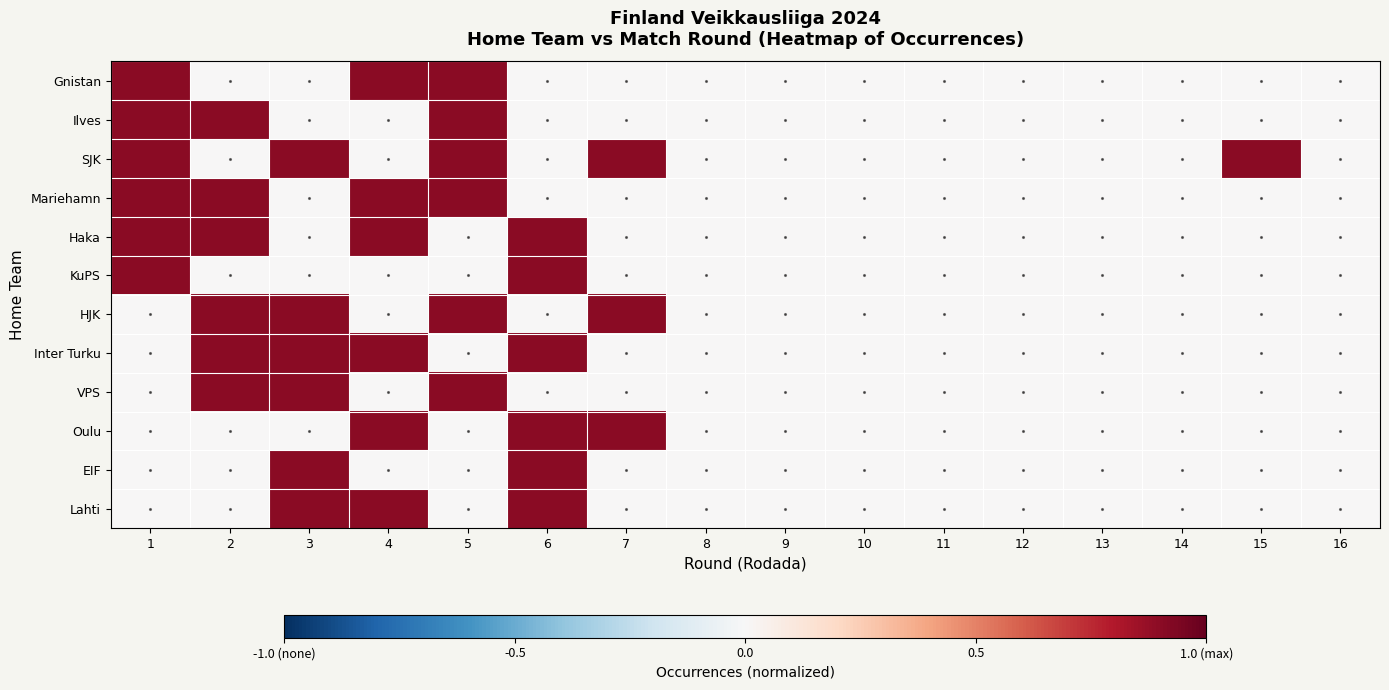

Reading right to left, extract all data points from this chart.

Gnistan: 16=0.0	15=0.0	14=0.0	13=0.0	12=0.0	11=0.0	10=0.0	9=0.0	8=0.0	7=0.0	6=0.0	5=0.9	4=0.9	3=0.0	2=0.0	1=0.9
Ilves: 16=0.0	15=0.0	14=0.0	13=0.0	12=0.0	11=0.0	10=0.0	9=0.0	8=0.0	7=0.0	6=0.0	5=0.9	4=0.0	3=0.0	2=0.9	1=0.9
SJK: 16=0.0	15=0.9	14=0.0	13=0.0	12=0.0	11=0.0	10=0.0	9=0.0	8=0.0	7=0.9	6=0.0	5=0.9	4=0.0	3=0.9	2=0.0	1=0.9
Mariehamn: 16=0.0	15=0.0	14=0.0	13=0.0	12=0.0	11=0.0	10=0.0	9=0.0	8=0.0	7=0.0	6=0.0	5=0.9	4=0.9	3=0.0	2=0.9	1=0.9
Haka: 16=0.0	15=0.0	14=0.0	13=0.0	12=0.0	11=0.0	10=0.0	9=0.0	8=0.0	7=0.0	6=0.9	5=0.0	4=0.9	3=0.0	2=0.9	1=0.9
KuPS: 16=0.0	15=0.0	14=0.0	13=0.0	12=0.0	11=0.0	10=0.0	9=0.0	8=0.0	7=0.0	6=0.9	5=0.0	4=0.0	3=0.0	2=0.0	1=0.9
HJK: 16=0.0	15=0.0	14=0.0	13=0.0	12=0.0	11=0.0	10=0.0	9=0.0	8=0.0	7=0.9	6=0.0	5=0.9	4=0.0	3=0.9	2=0.9	1=0.0
Inter Turku: 16=0.0	15=0.0	14=0.0	13=0.0	12=0.0	11=0.0	10=0.0	9=0.0	8=0.0	7=0.0	6=0.9	5=0.0	4=0.9	3=0.9	2=0.9	1=0.0
VPS: 16=0.0	15=0.0	14=0.0	13=0.0	12=0.0	11=0.0	10=0.0	9=0.0	8=0.0	7=0.0	6=0.0	5=0.9	4=0.0	3=0.9	2=0.9	1=0.0
Oulu: 16=0.0	15=0.0	14=0.0	13=0.0	12=0.0	11=0.0	10=0.0	9=0.0	8=0.0	7=0.9	6=0.9	5=0.0	4=0.9	3=0.0	2=0.0	1=0.0
EIF: 16=0.0	15=0.0	14=0.0	13=0.0	12=0.0	11=0.0	10=0.0	9=0.0	8=0.0	7=0.0	6=0.9	5=0.0	4=0.0	3=0.9	2=0.0	1=0.0
Lahti: 16=0.0	15=0.0	14=0.0	13=0.0	12=0.0	11=0.0	10=0.0	9=0.0	8=0.0	7=0.0	6=0.9	5=0.0	4=0.9	3=0.9	2=0.0	1=0.0